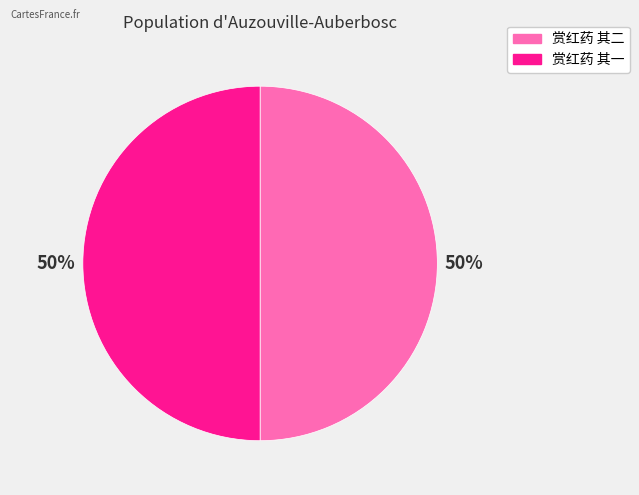

Is the sum of 赏红药 其一 and 赏红药 其二 greater than half?

Yes